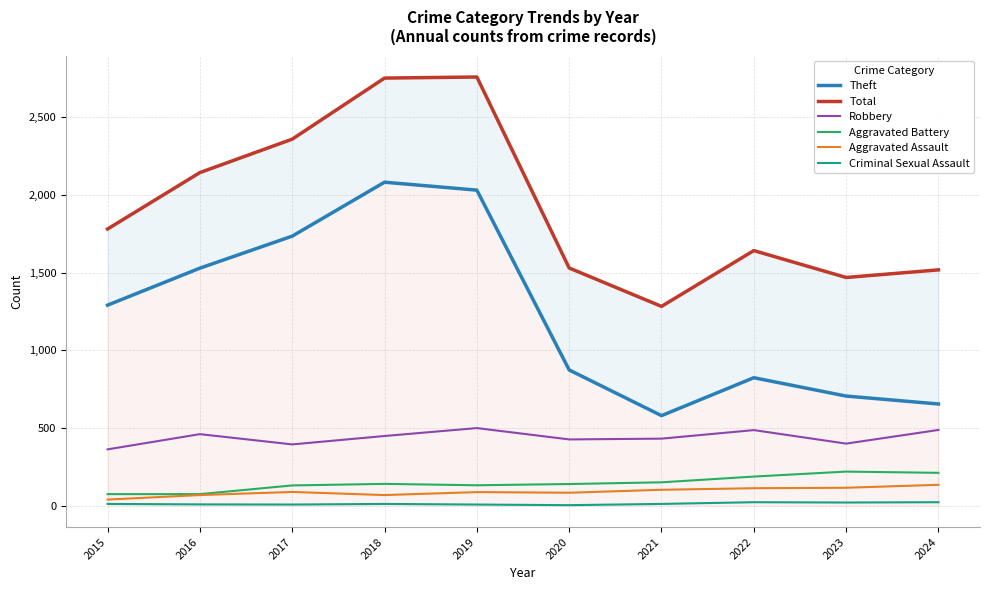

What is the total value across all series at 2019?

5512